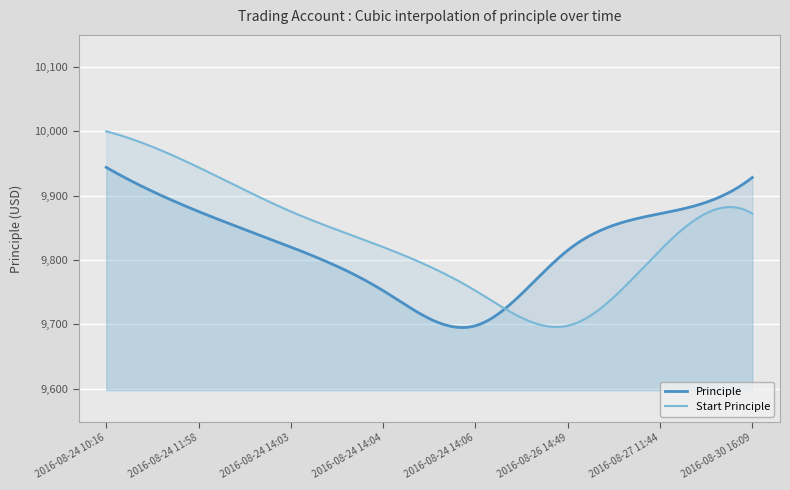

What position from the right is 2016-08-24 11:58?

7